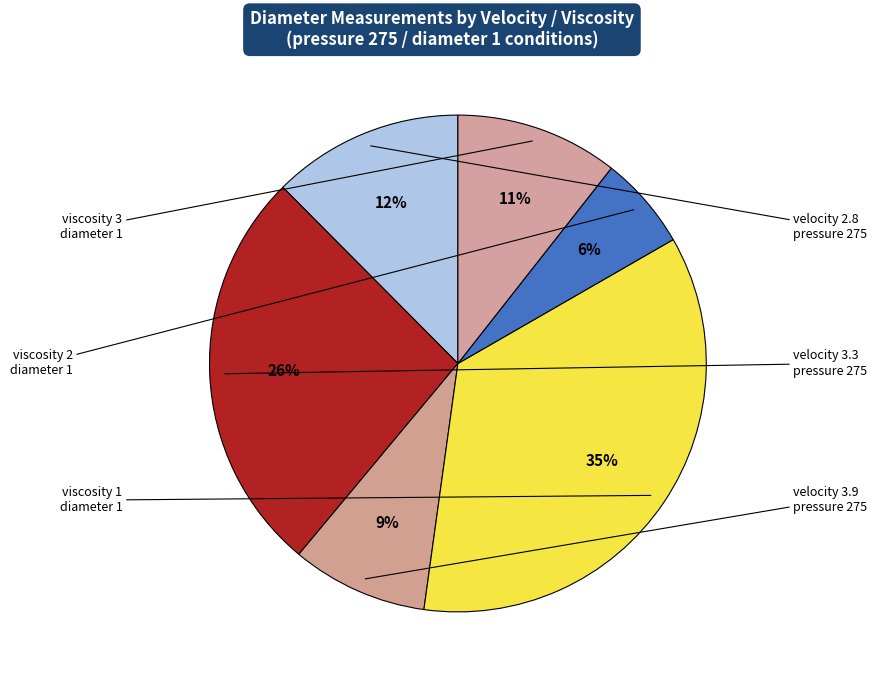

How many slices are in this pie chart?

6